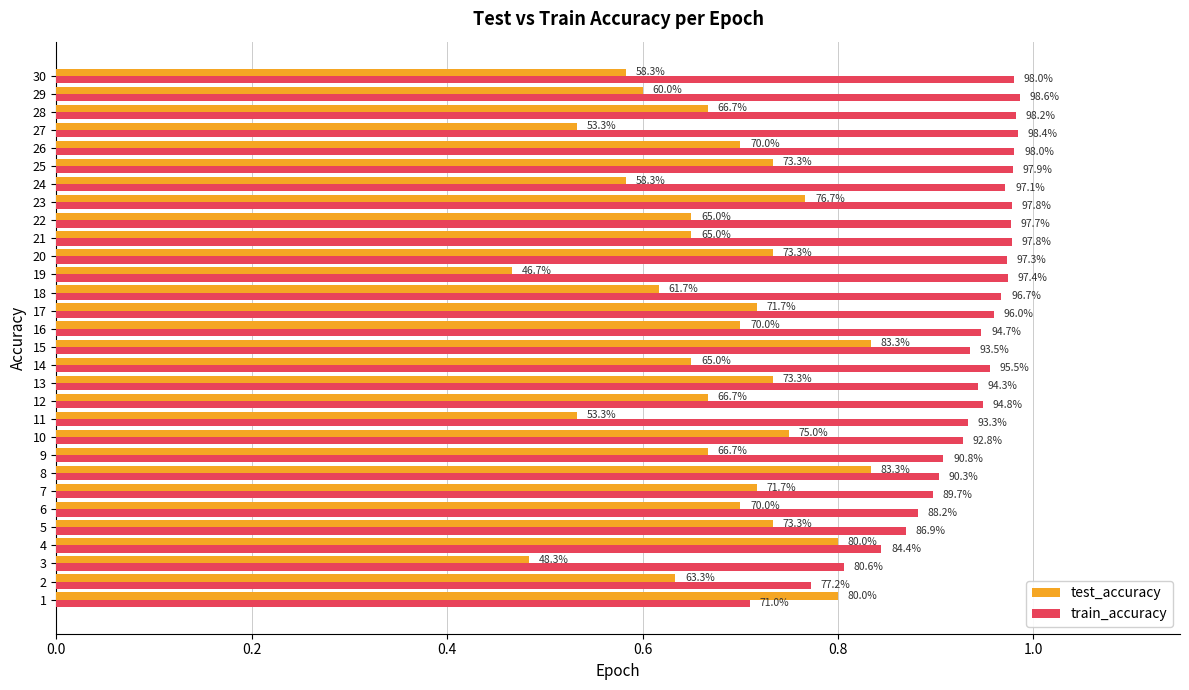

Rank the series at 9 from lowest to highest value.

test_accuracy, train_accuracy